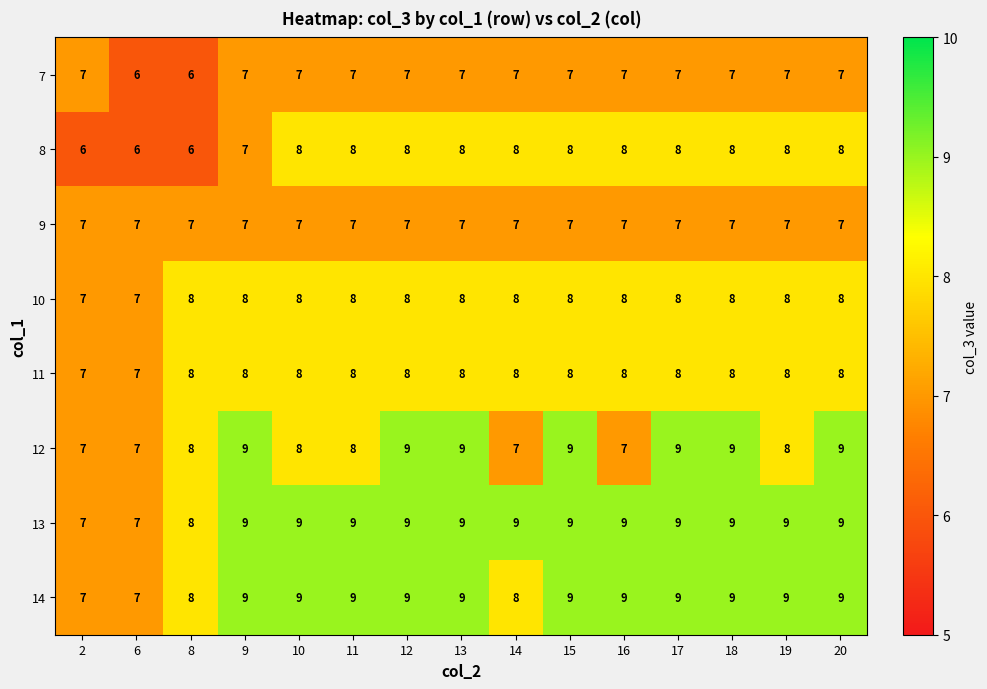

Which series changed the most between 16 and 17?

12